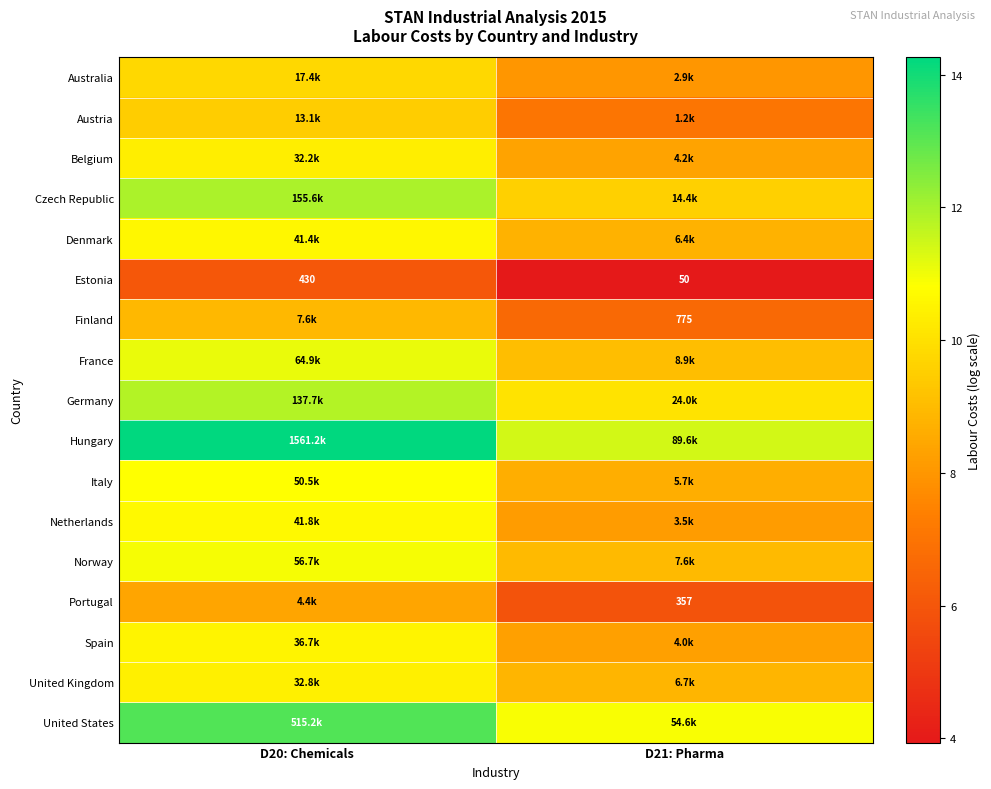

Which category has the lowest value across all series?

D21: Pharma